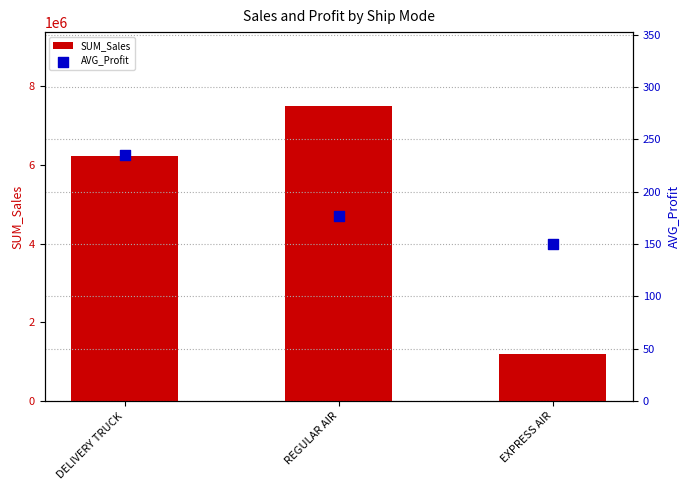

At which category is the sum across all series the highest?

REGULAR AIR